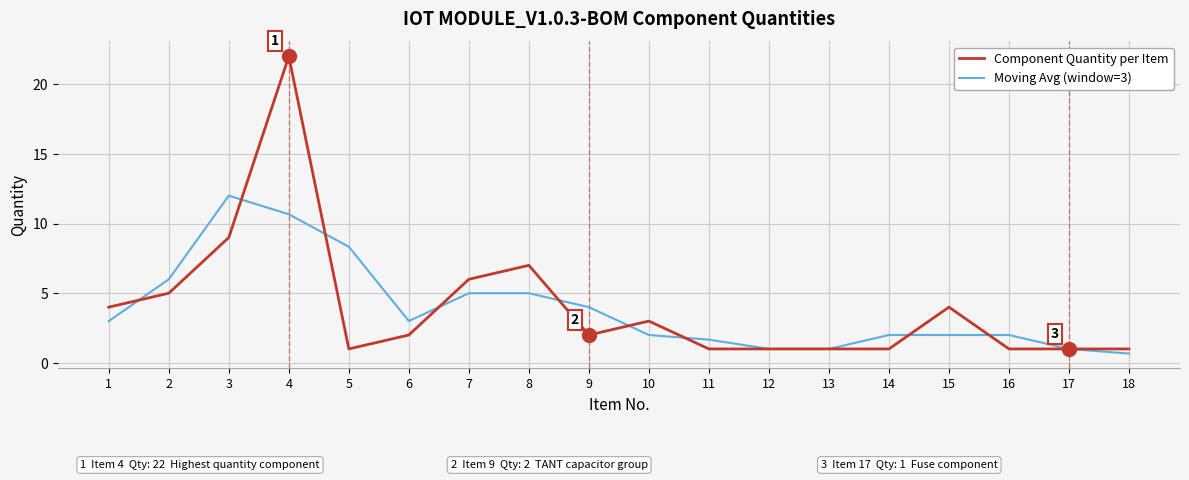

Is the value of Component Quantity per Item at 2 greater than the value of Moving Avg (window=3) at 16?

Yes